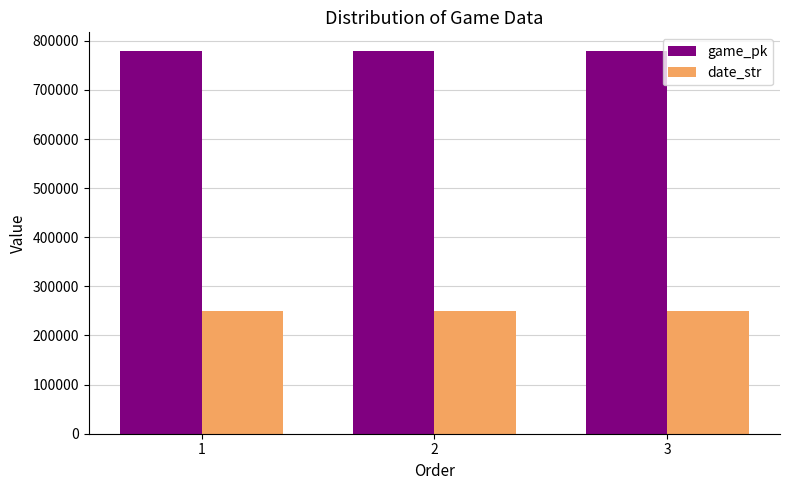

What is the difference between the game_pk values at 1 and 3?

27